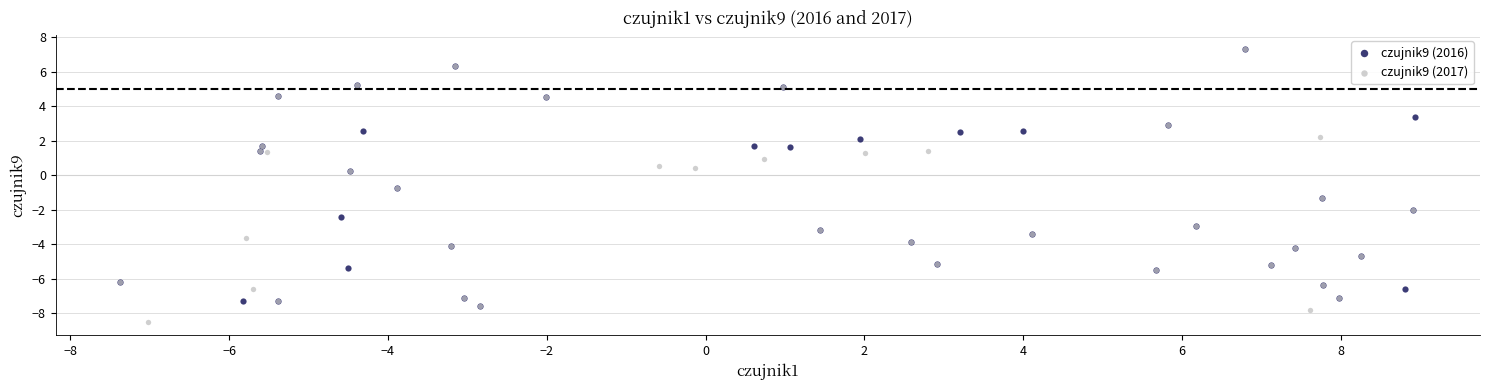

Which series contains the lowest Y value?

czujnik9 (2017)